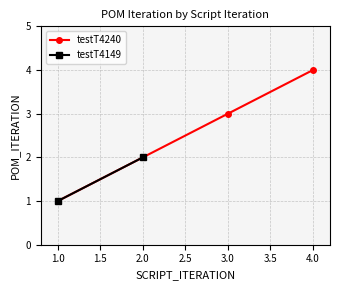

What is the sum of all values?

10